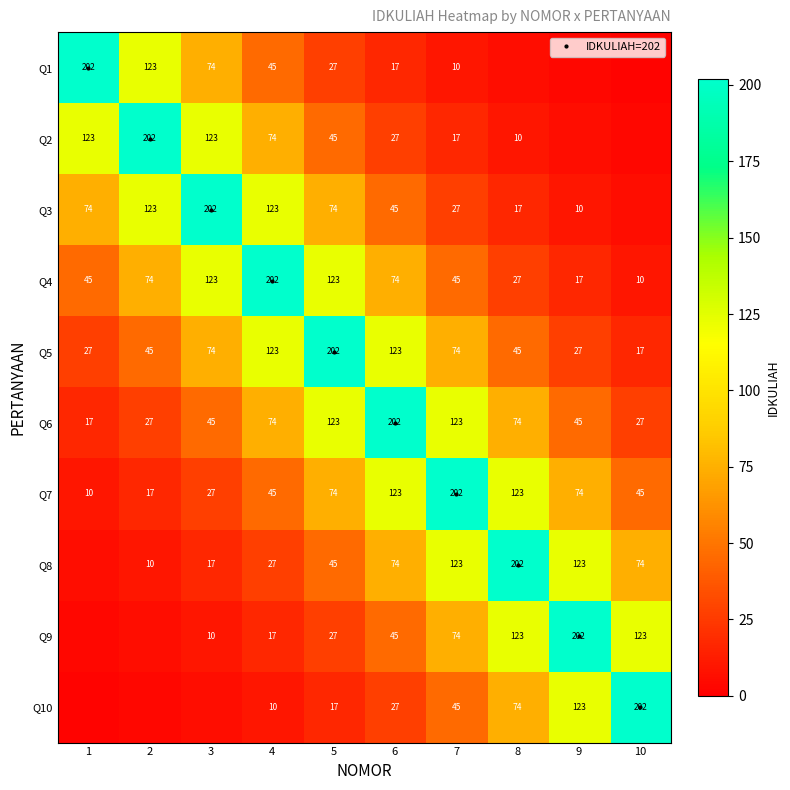

Which series has the widest spread of values?

Q1